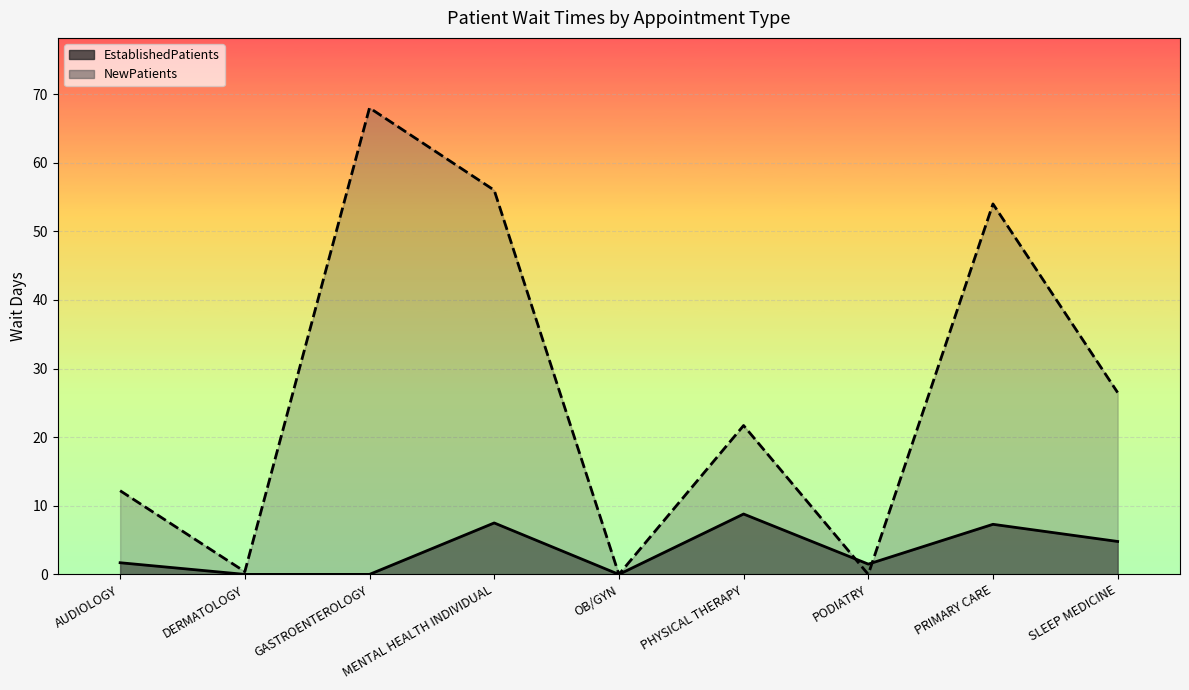

Is it true that EstablishedPatients equals 1.5 at PODIATRY?

True